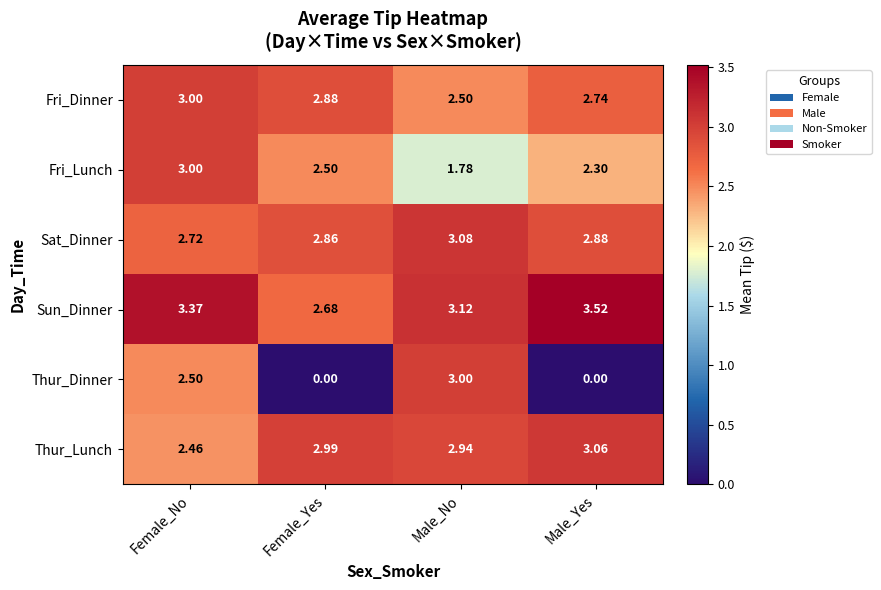

At which category is the sum across all series the highest?

Female_No